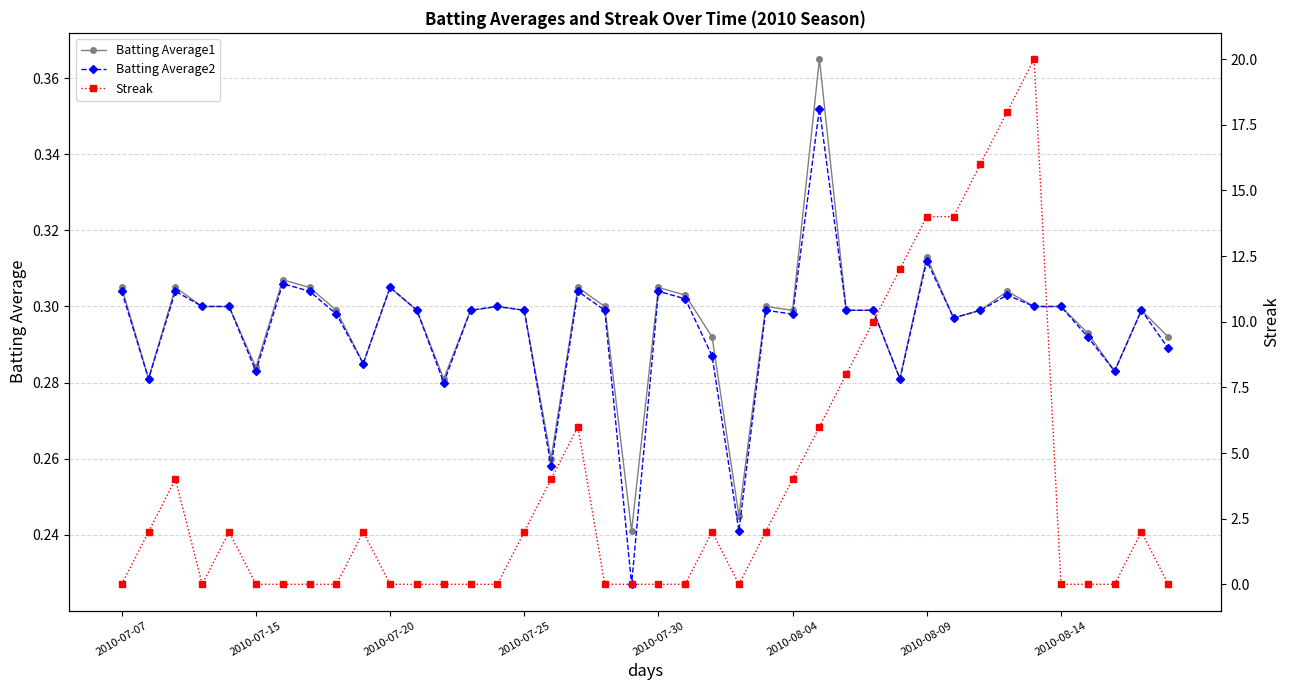

How many Batting Average2 values are between 0 and 1?

40